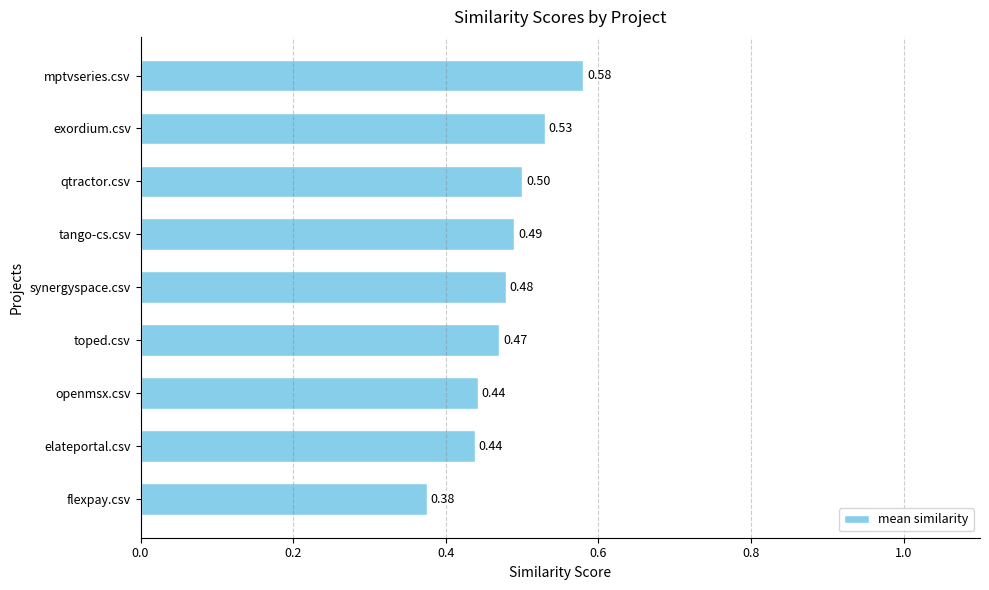

Where is the data nearest to the value 0?

flexpay.csv